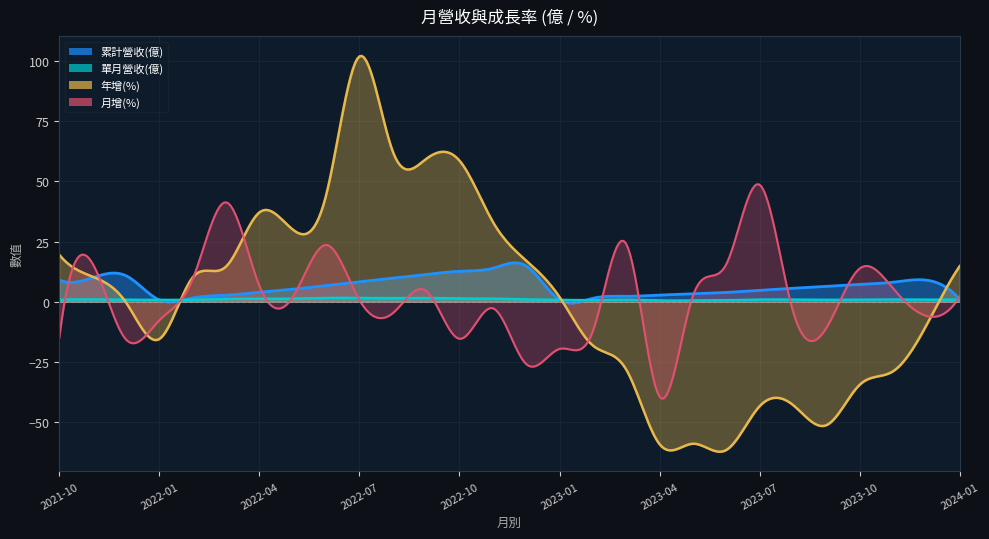

What is the average value of the 累計營收(億) series?

6.3